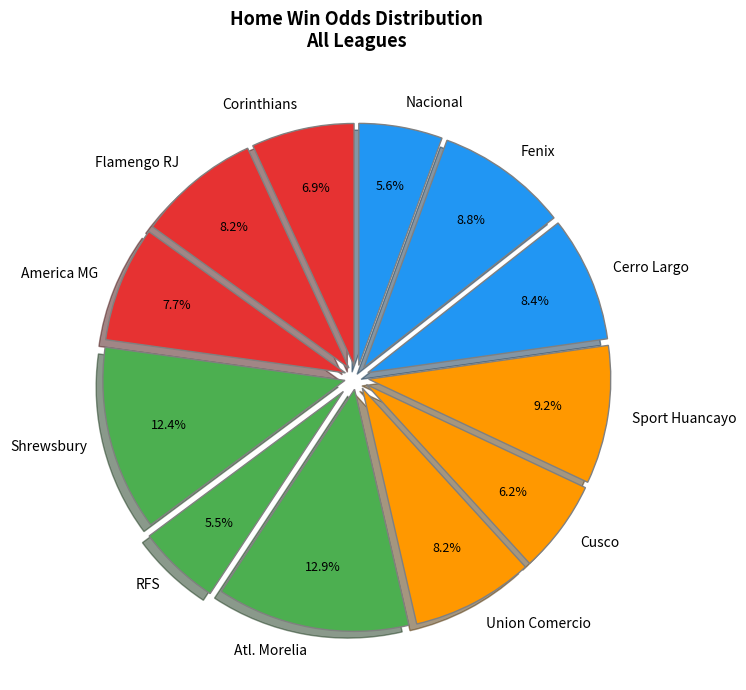

Which category has the biggest portion of the pie?

Atl. Morelia